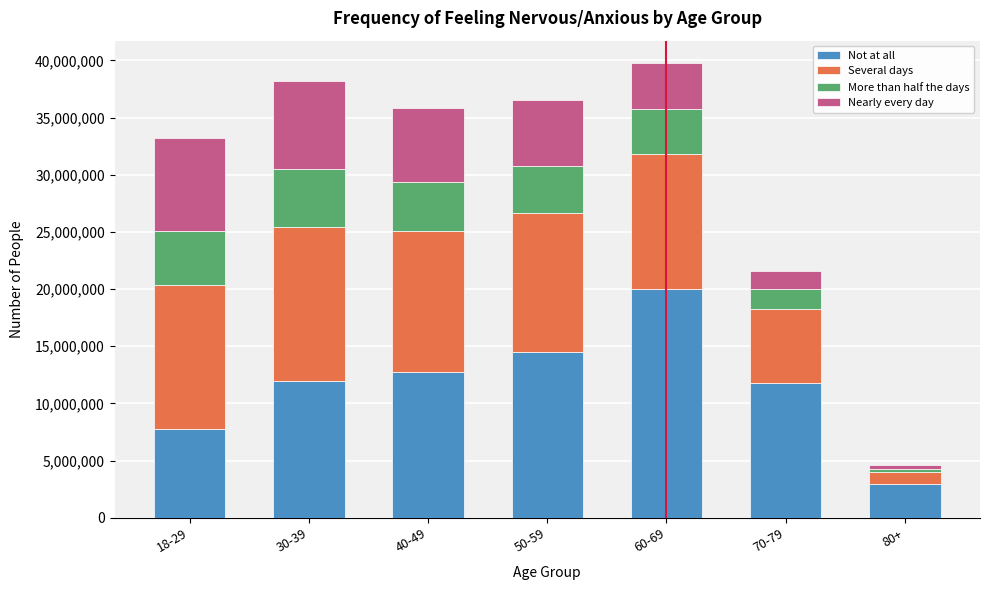

Reading left to right, what are the values for Not at all?

18-29=7725981	30-39=12006736	40-49=12711547	50-59=14517606	60-69=20037192	70-79=11828002	80+=2924863